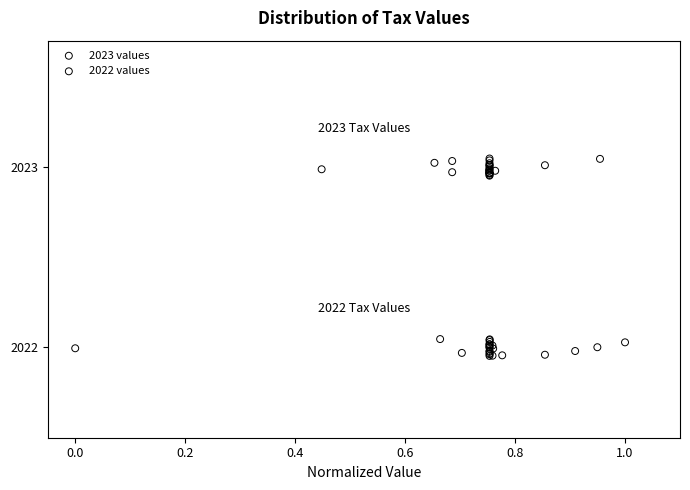

Which series contains the highest Y value?

2023 values